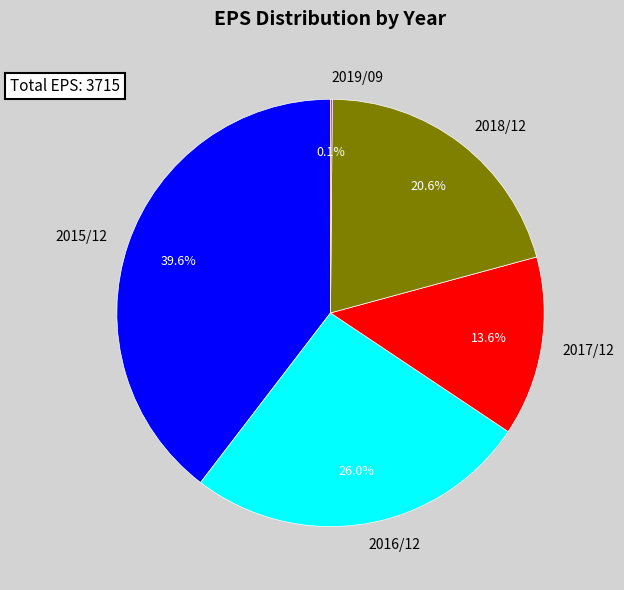

What percentage is NOT represented by 2018/12?

79.4%